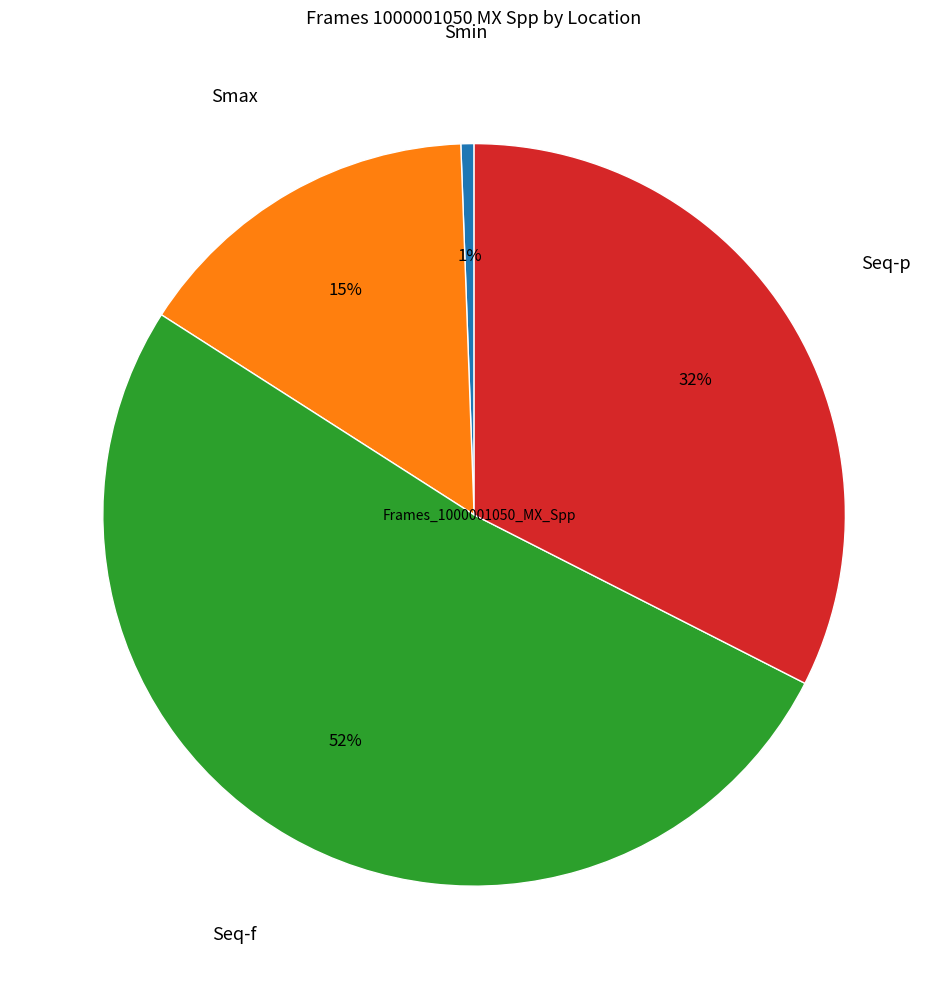

Is there any slice that represents more than half of the pie?

Yes